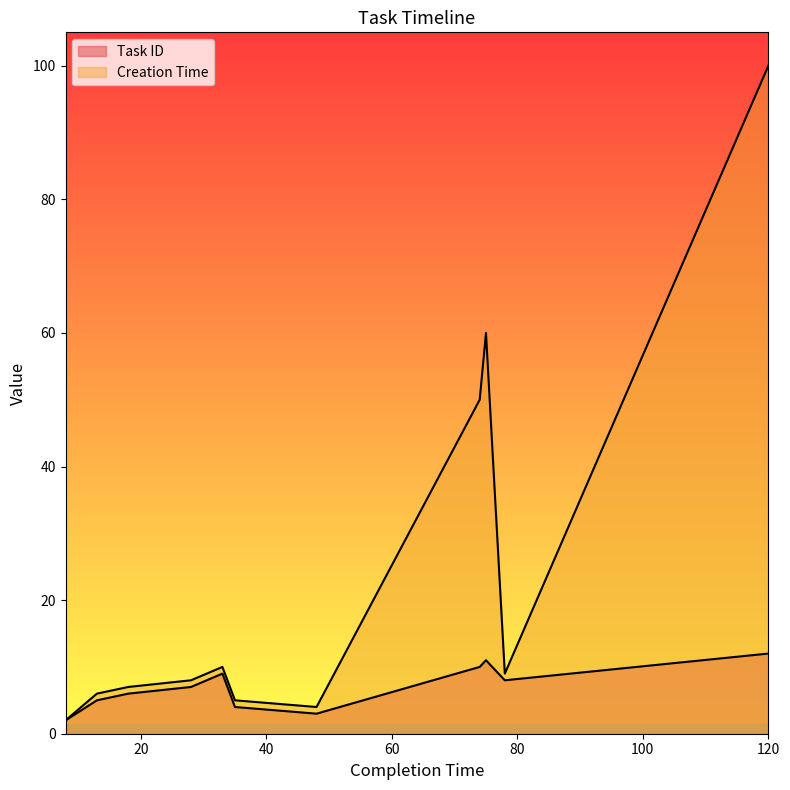

What is the maximum value for Creation Time?

100